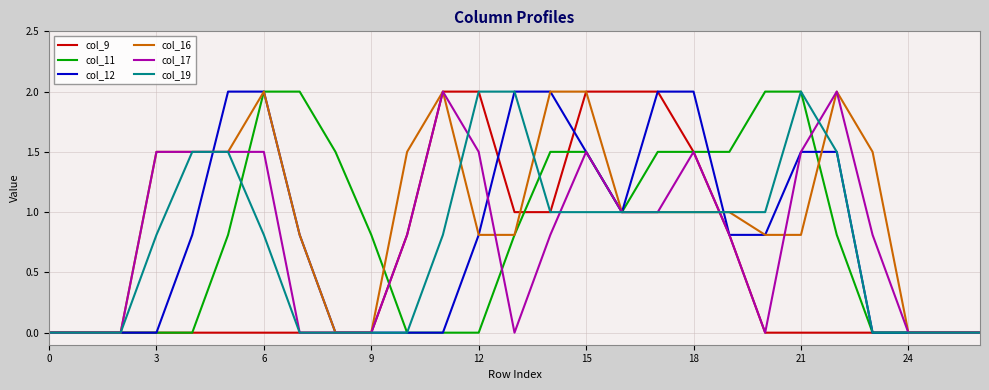

Which series has the largest total across all categories?

col_16